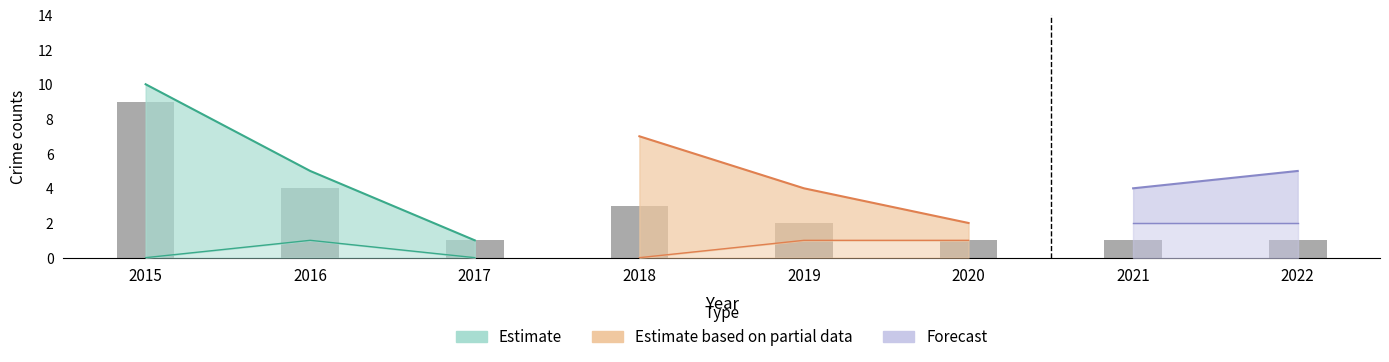

How many values are below 2?

4